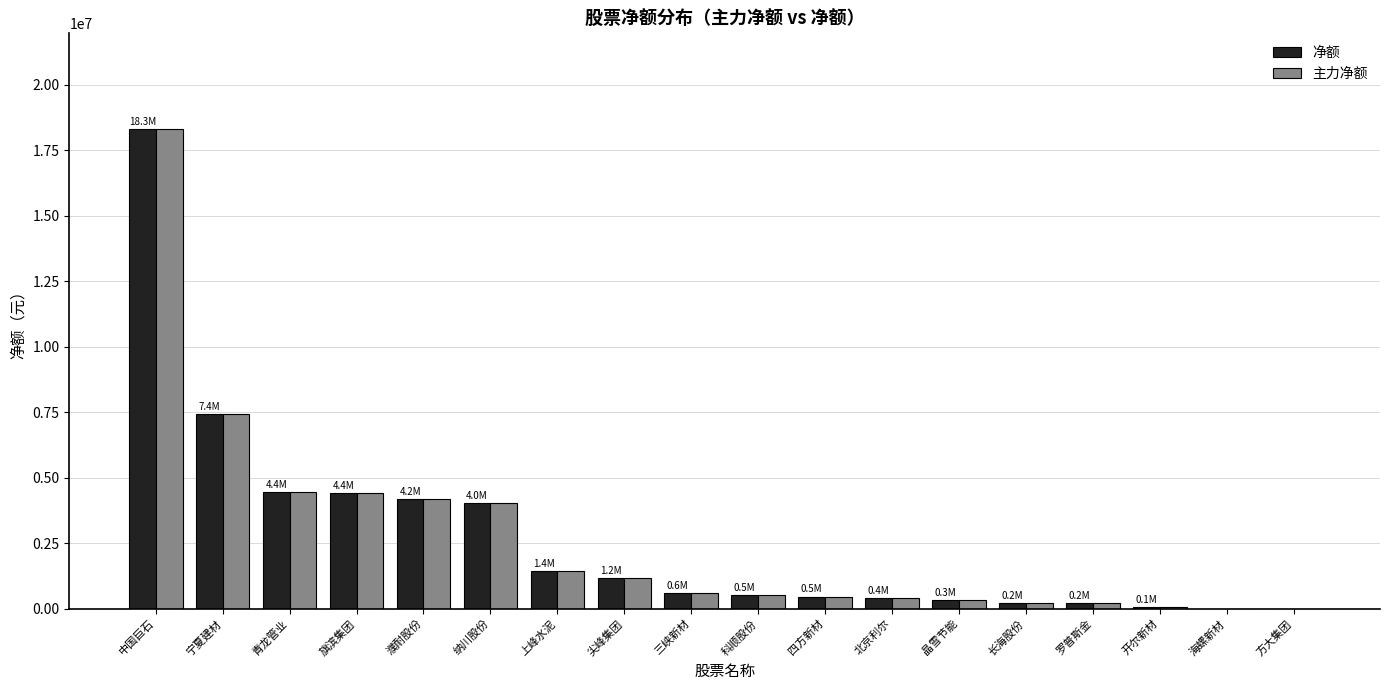

At which category is the sum across all series the highest?

中国巨石